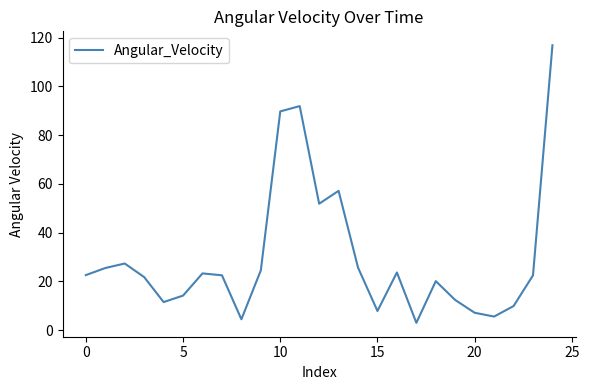

What is the maximum value shown in the chart?

116.9